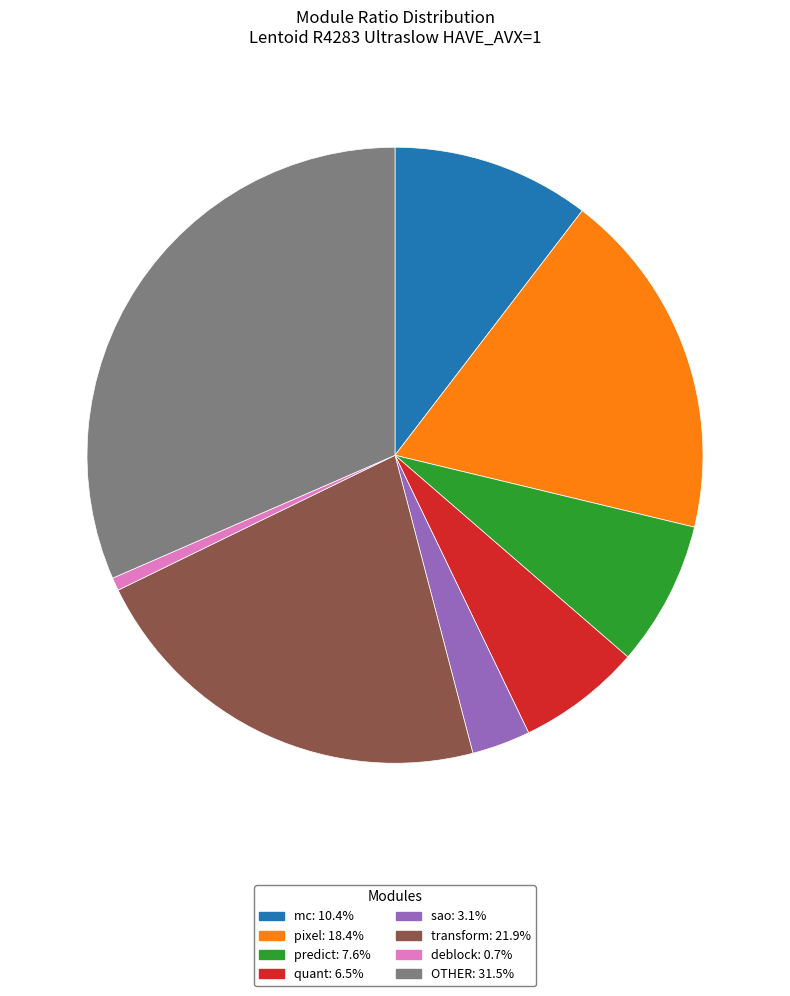

Does quant represent more than half of the total?

No